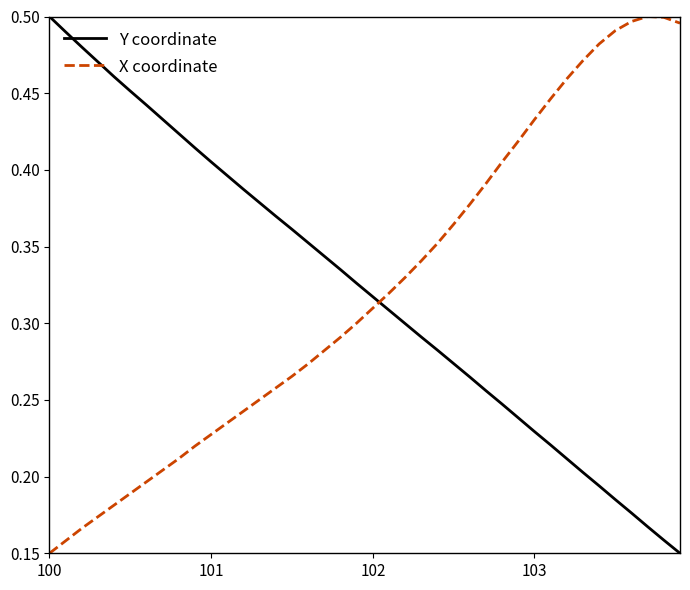

True or false: X coordinate and Y coordinate cross at least once.

True